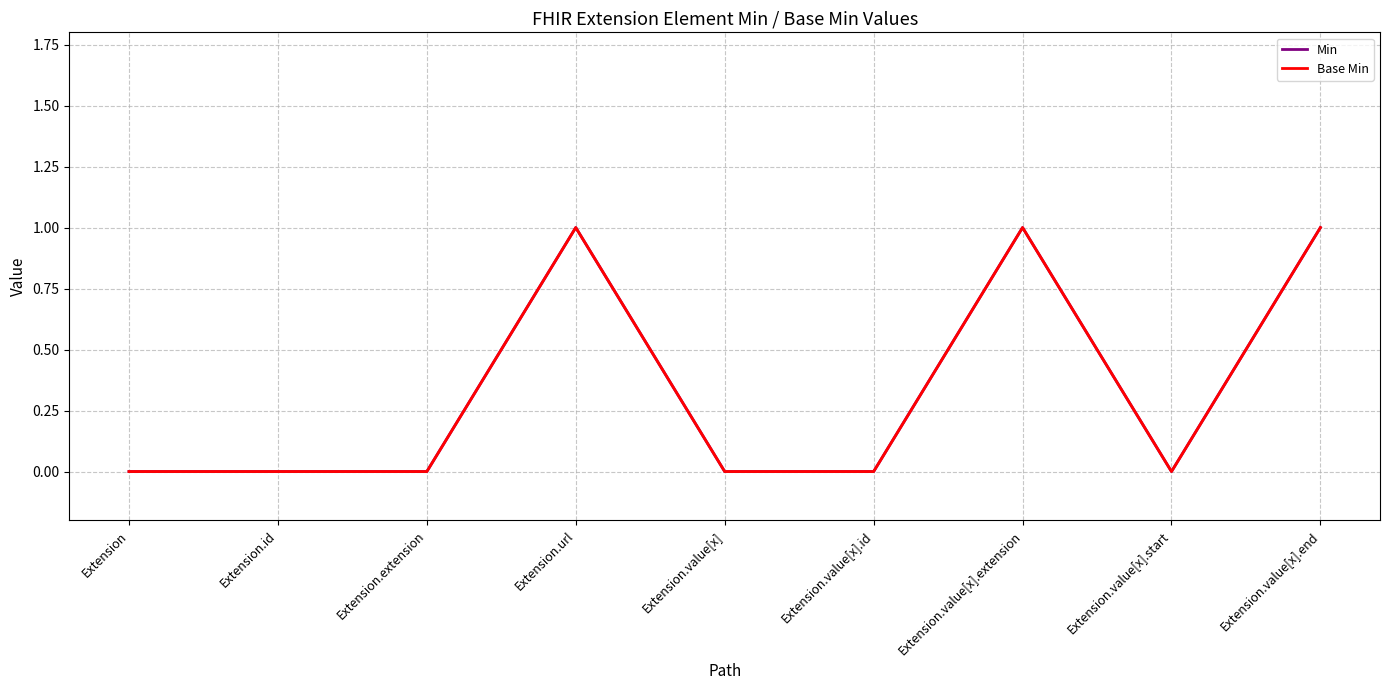

Does the chart display data point markers on the line(s)?

No